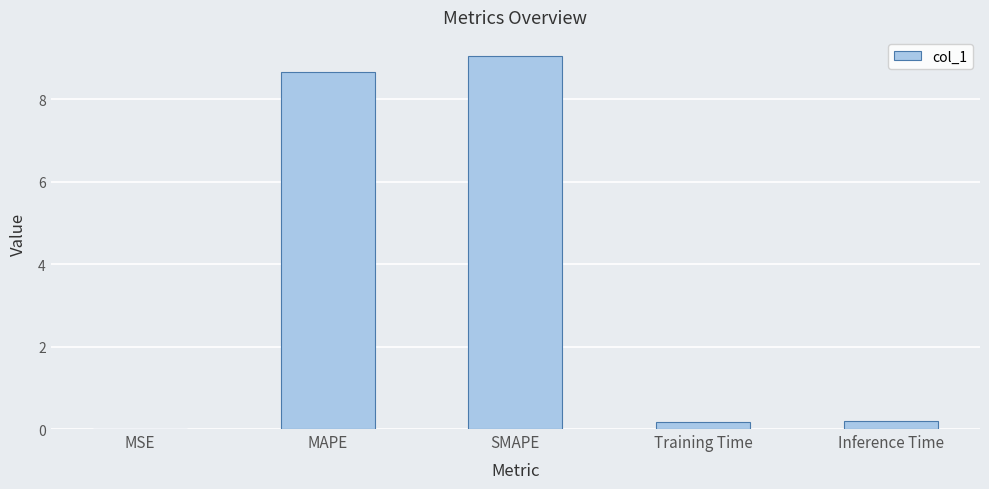

What is the greatest value displayed?

9.1